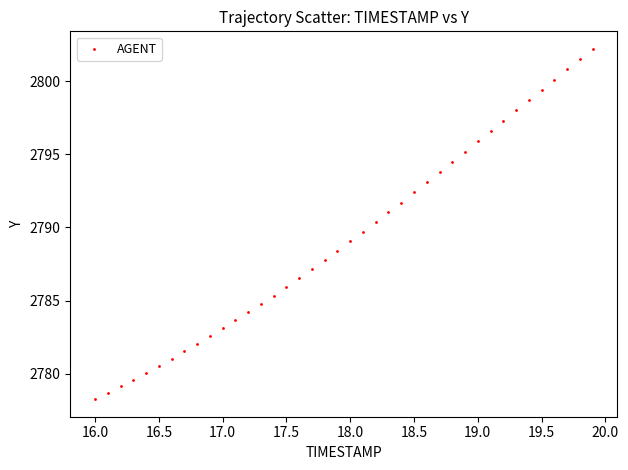

What is the range of X values (max minus min)?

3.9